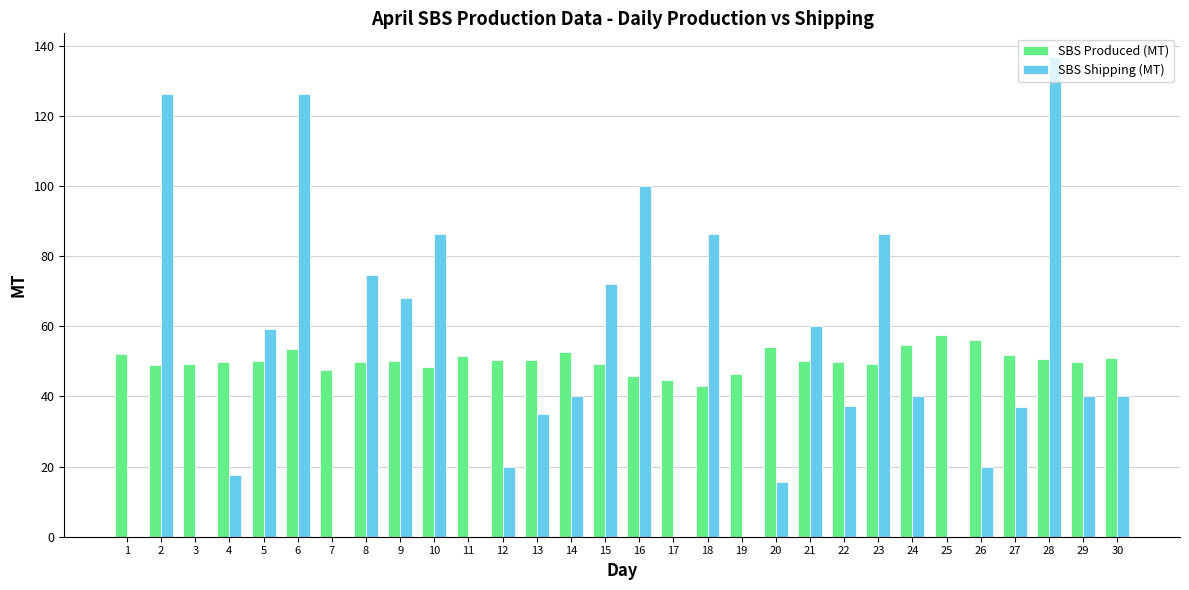

What is the highest value of the SBS Produced (MT) series?

57.4